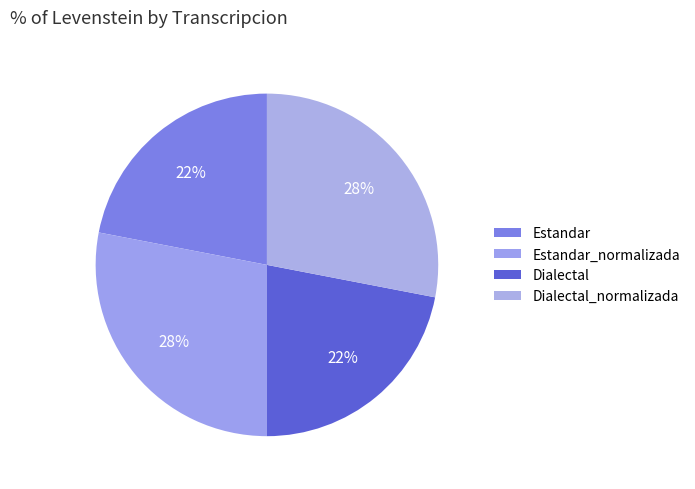

True or false: Estandar accounts for 22% of the total.

True